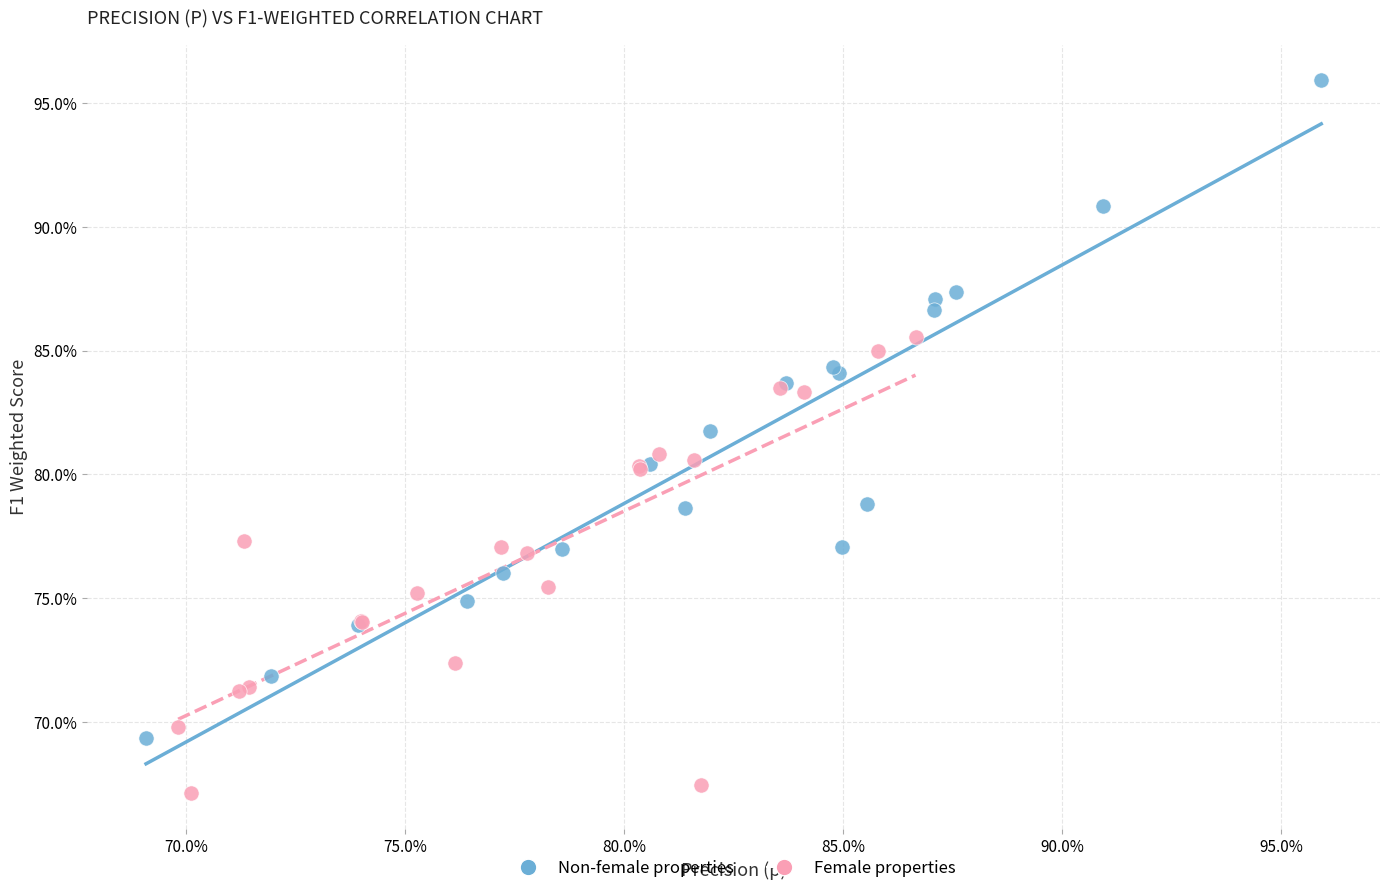

What are all the series names shown in the legend?

Non-female properties, Female properties